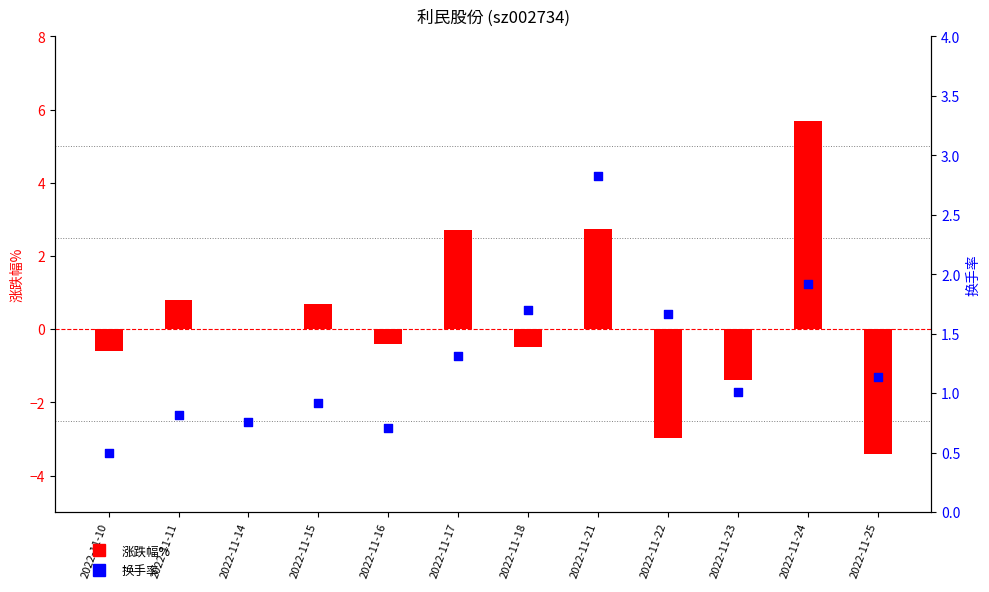

Which series has the largest Y range (max minus min)?

涨跌幅%